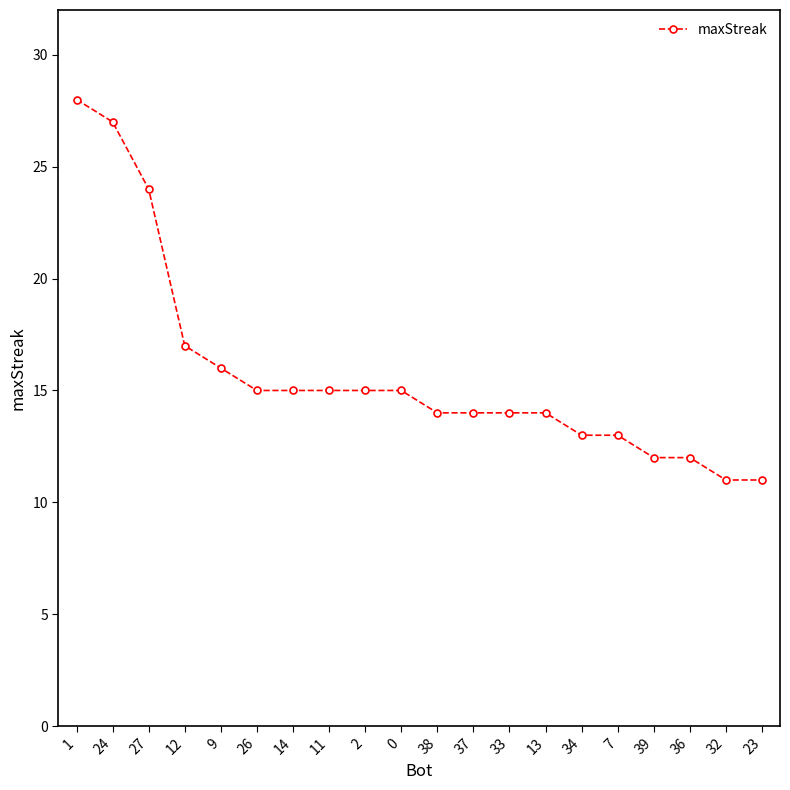

What is the label of the 7th point from the left?

14